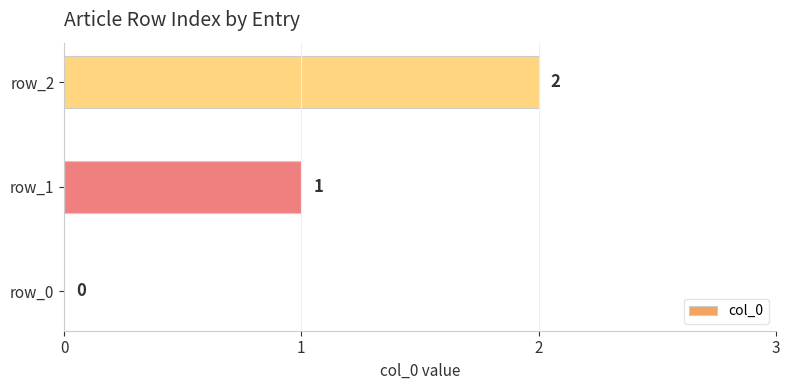

What is the sum of all values?

3